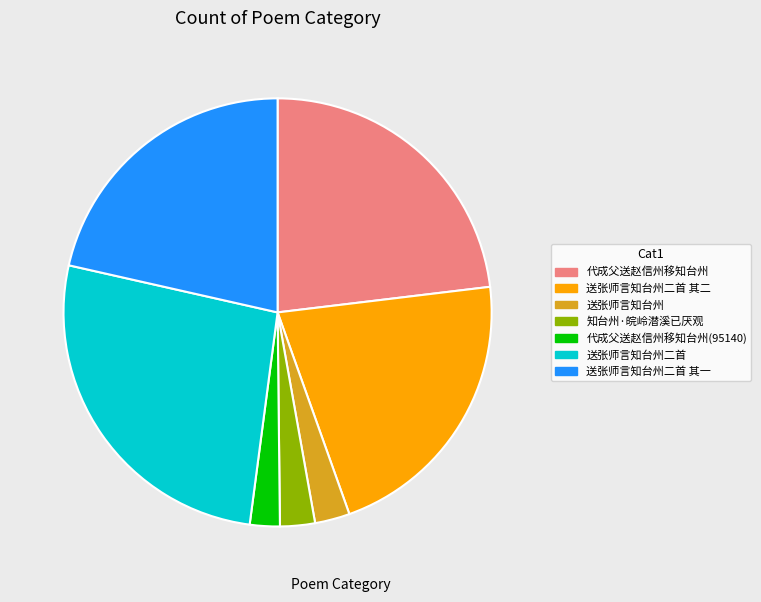

Combined, do 送张师言知台州二首 其二 and 知台州·皖岭潜溪已厌观 account for over 50%?

No